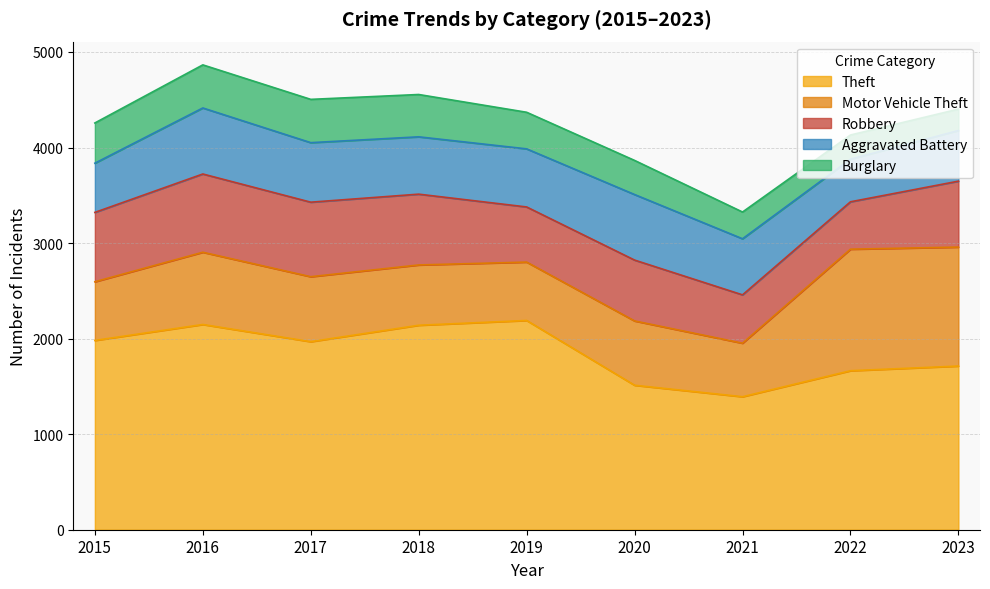

At which label does Burglary first exceed 383?

2015